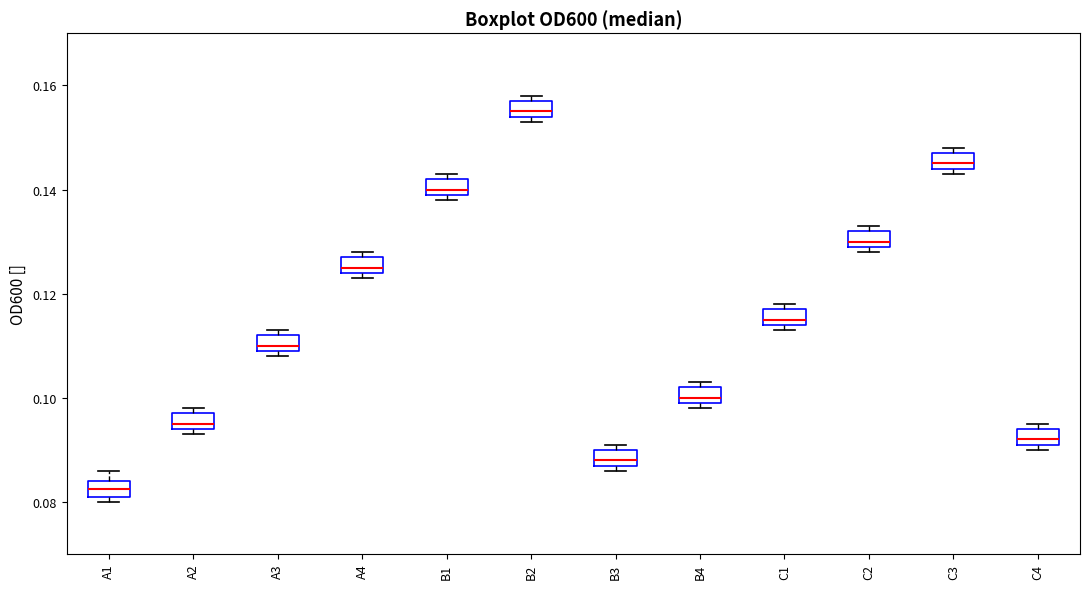

Which box has the highest median line?

B2